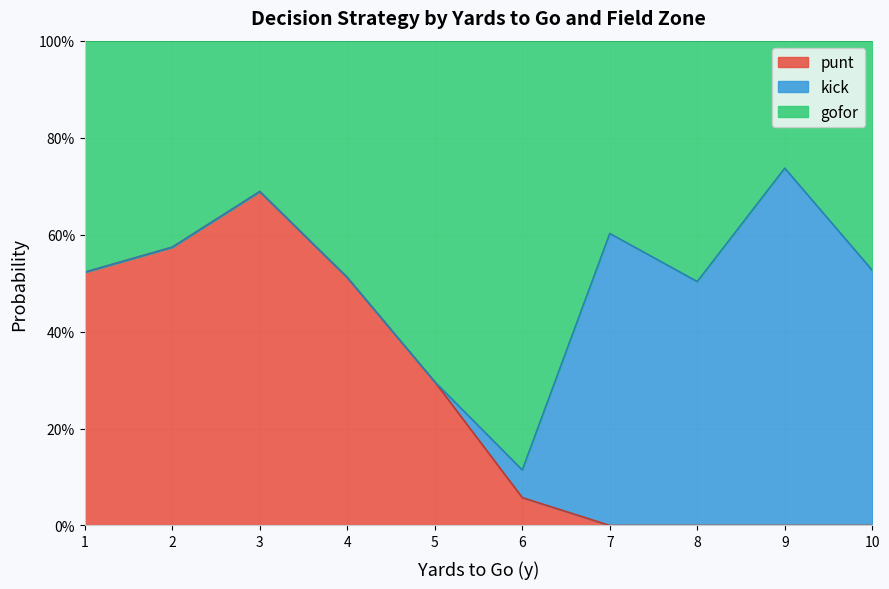

What are all the series names shown in the legend?

punt, kick, gofor